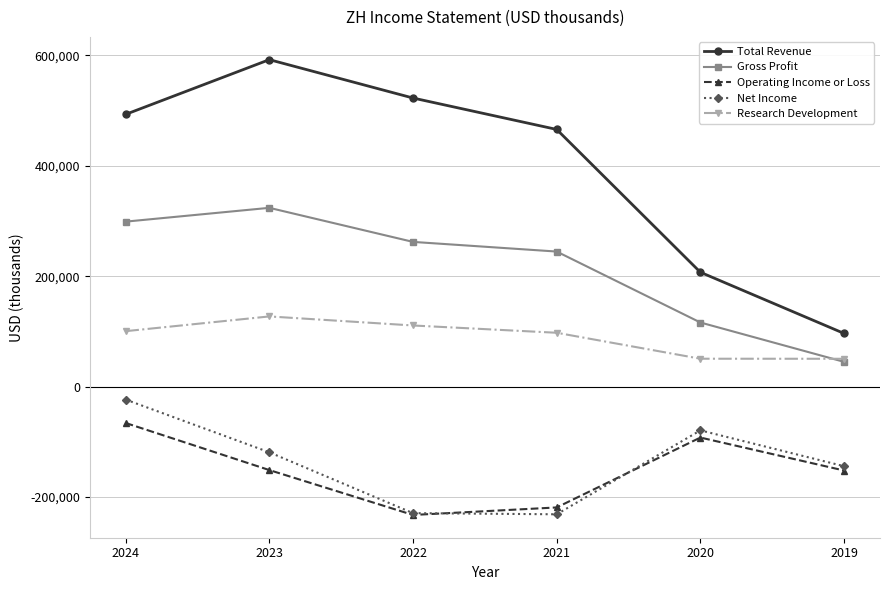

Which category has the lowest value in the Total Revenue series?

2019